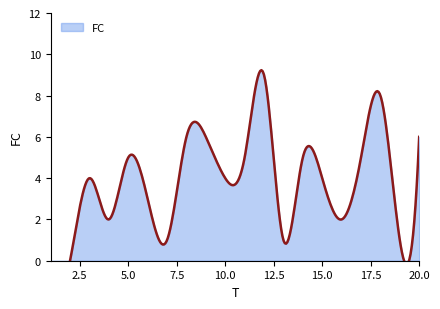

What is the sum of the values at 6 and 10?

7